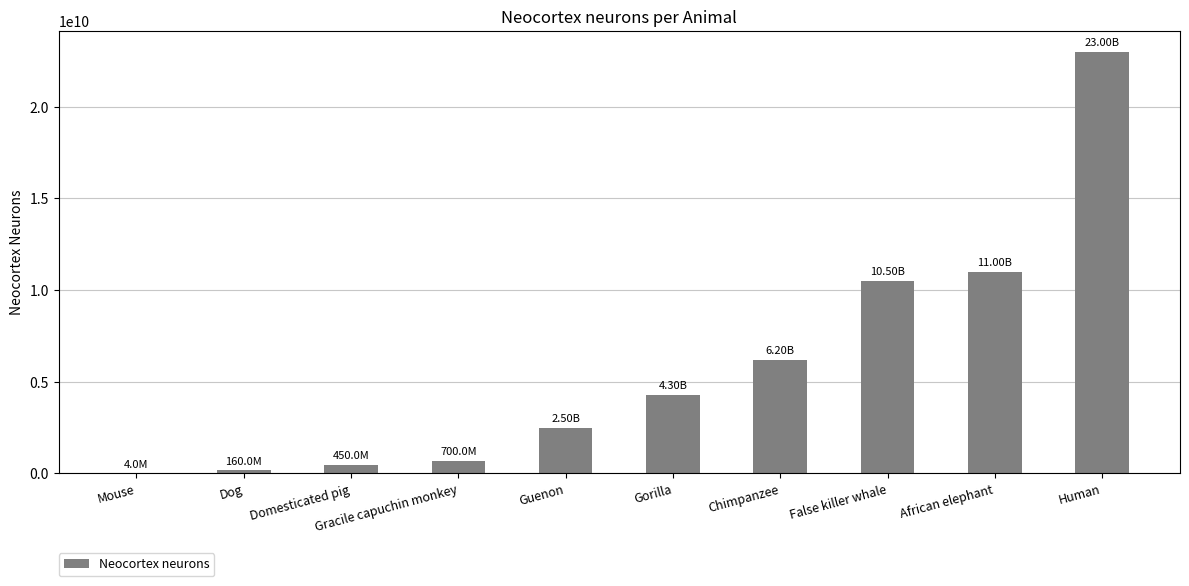

What is the sum of all values?

58814000000